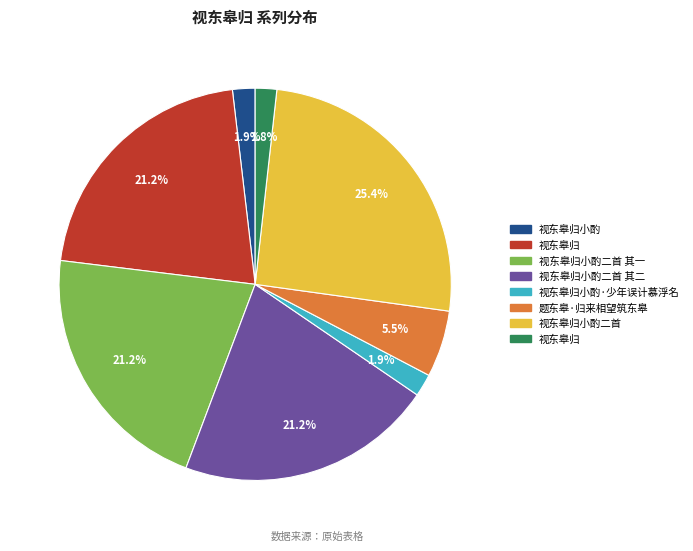

Does any single category account for the majority?

No